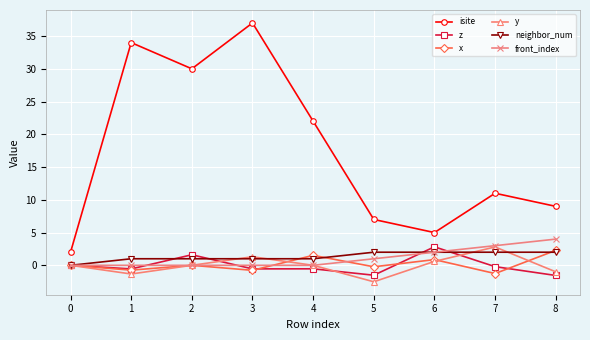

What value does the x series have at 6?

0.9